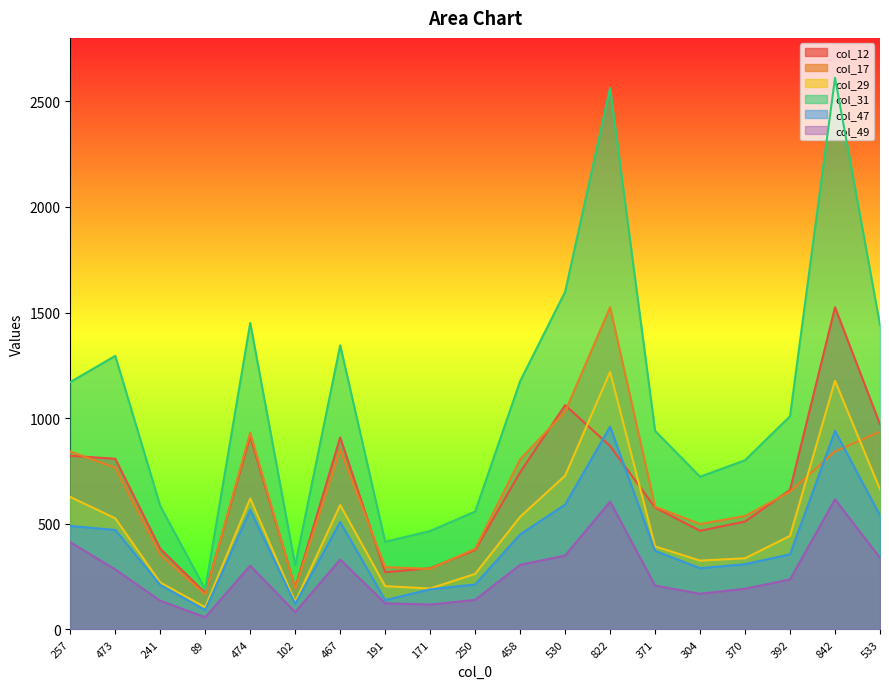

What is the value of the col_17 point at the 19th from the left?

936